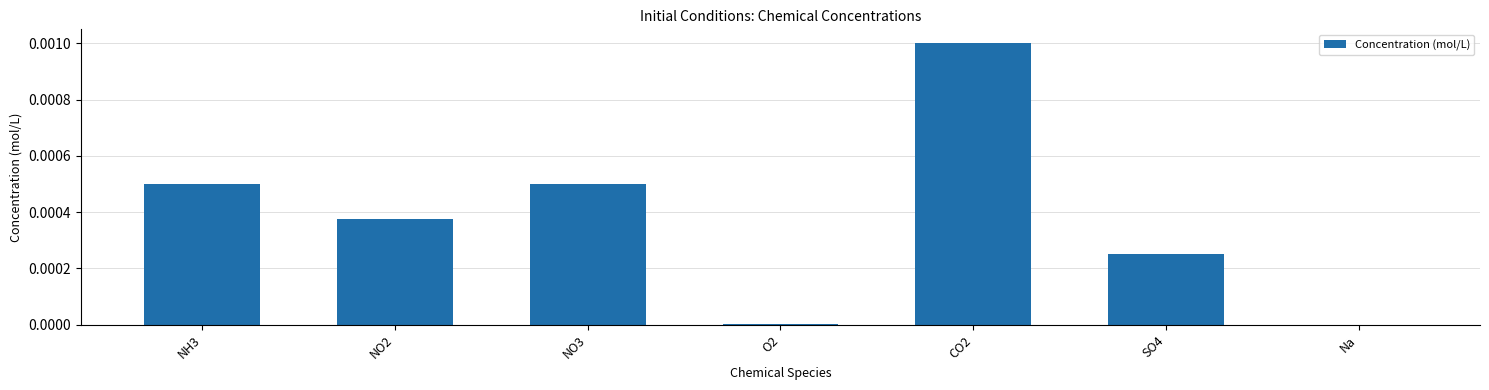

Is it true that the value at NO3 is 0.0?

True